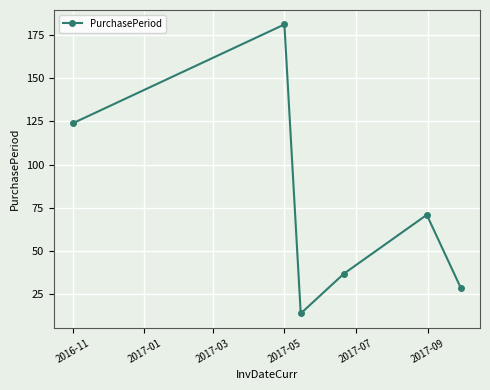

What is the minimum value shown in the chart?

14